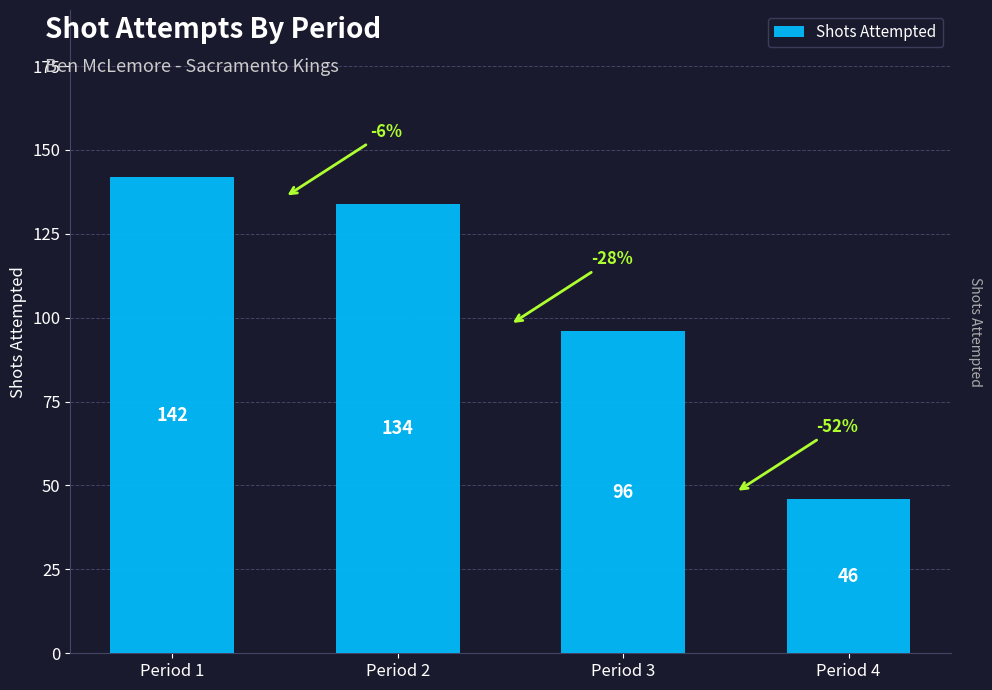

Between Period 1 and Period 2, which is larger?

Period 1